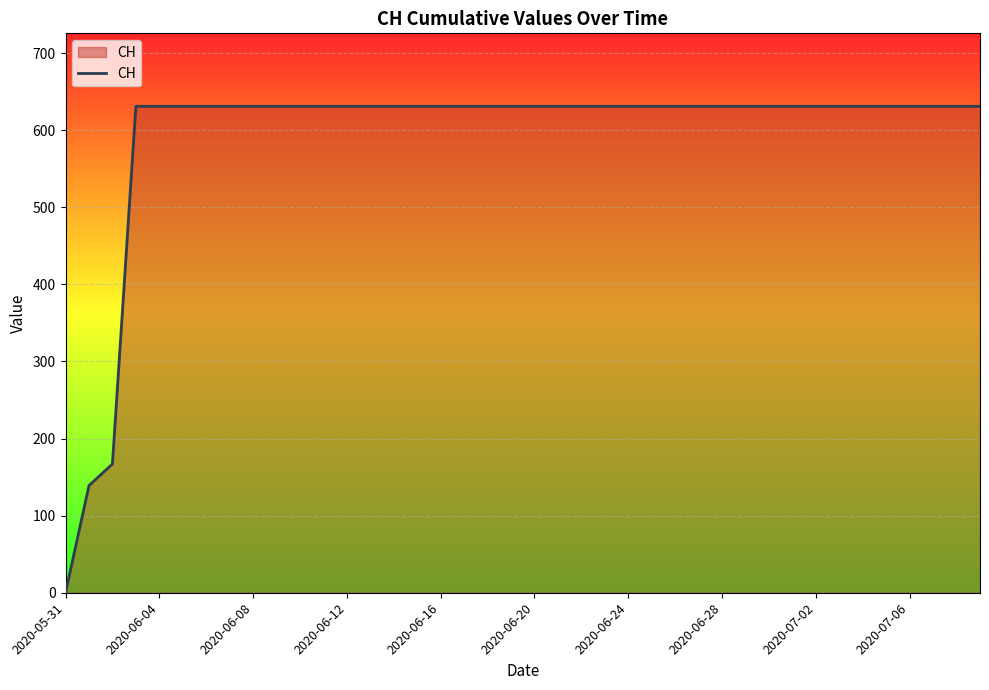

Does the chart display data point markers on the line(s)?

No